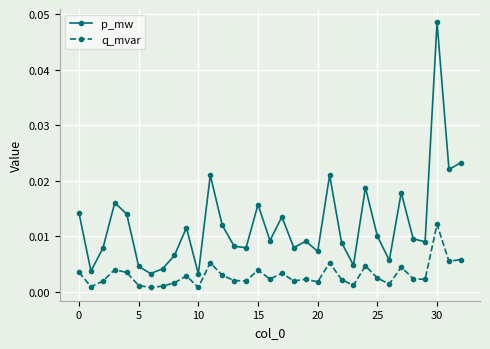

Which series has the largest range (max minus min)?

p_mw